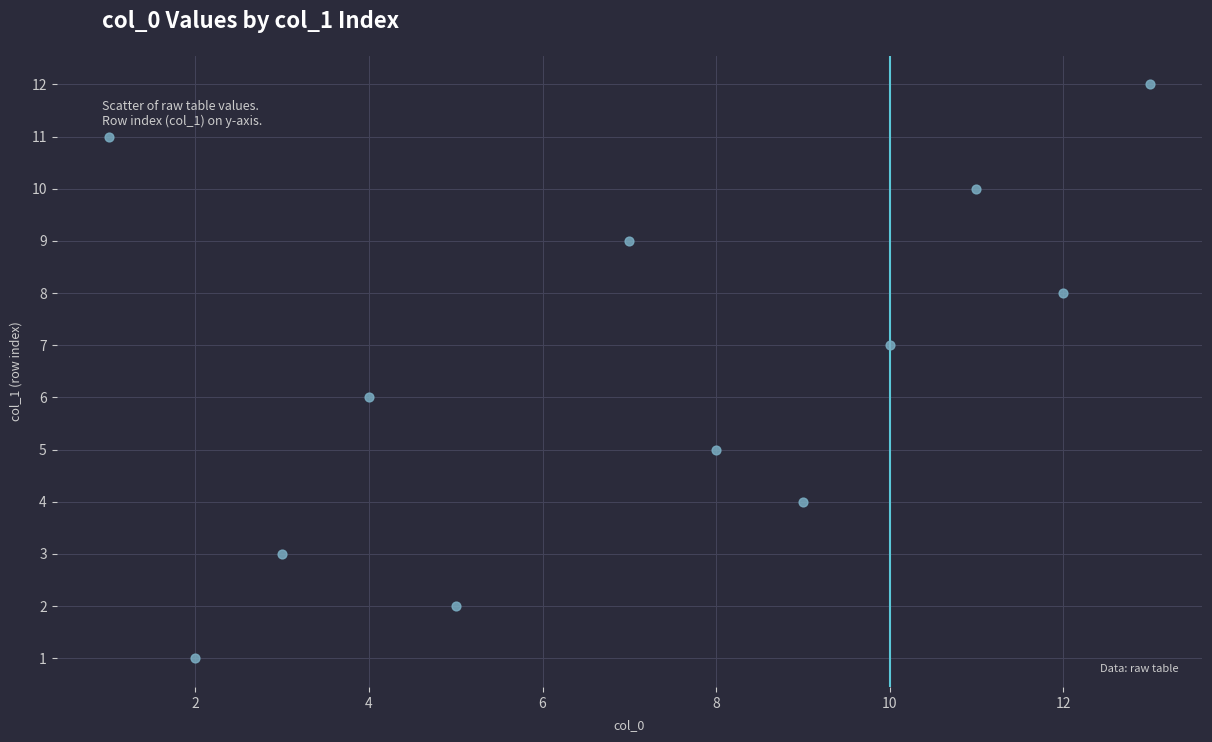

What is the average X value?

7